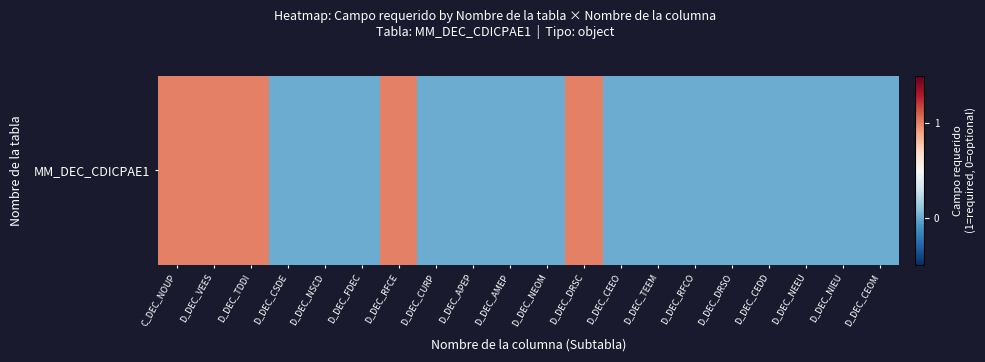

List the labels in order of value, largest first.

C_DEC_NOUP, D_DEC_VEES, D_DEC_TDDI, D_DEC_RFCE, D_DEC_DRSC, D_DEC_CSDE, D_DEC_NSCD, D_DEC_FDEC, D_DEC_CURP, D_DEC_APEP, D_DEC_AMEP, D_DEC_NEOM, D_DEC_CEEO, D_DEC_TEEM, D_DEC_RFCO, D_DEC_DRSO, D_DEC_CEDD, D_DEC_NEEU, D_DEC_NIEU, D_DEC_CEOM